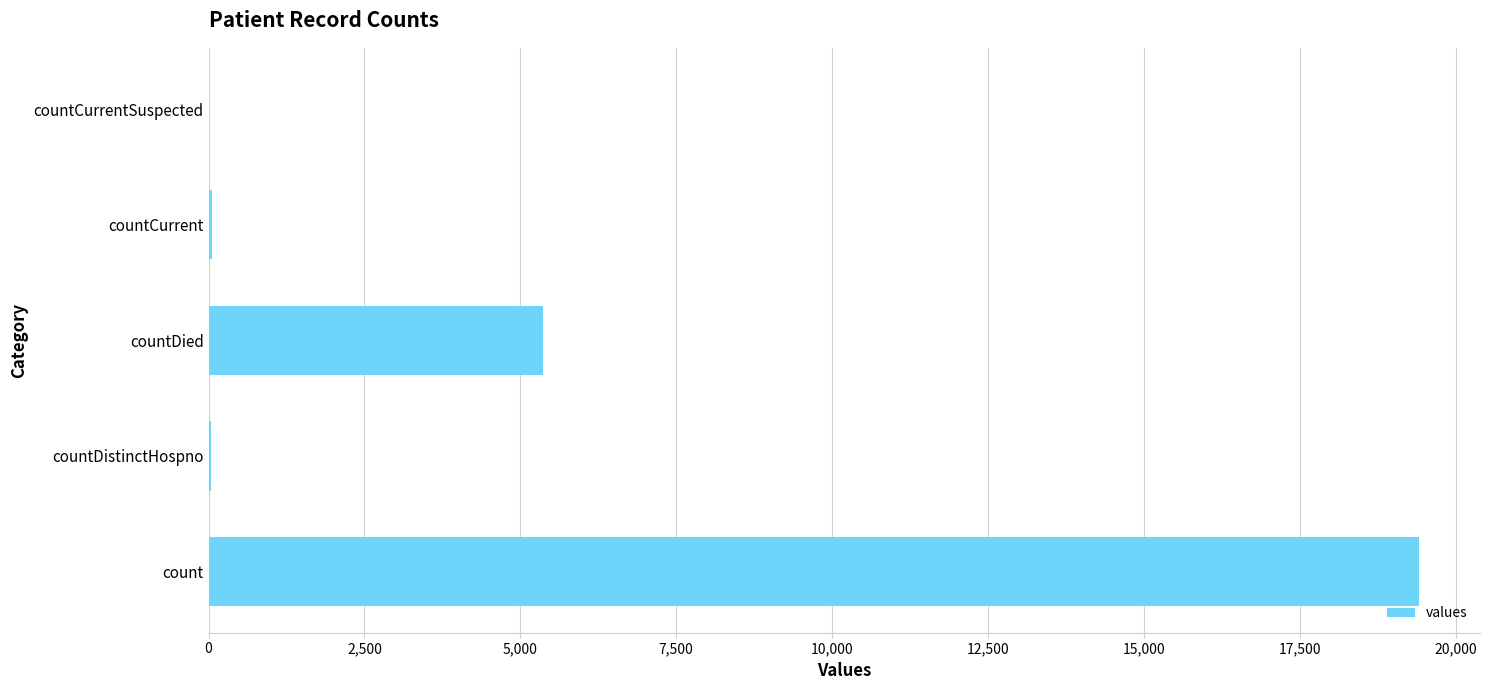

True or false: the data shows 8541 at countDied.

False